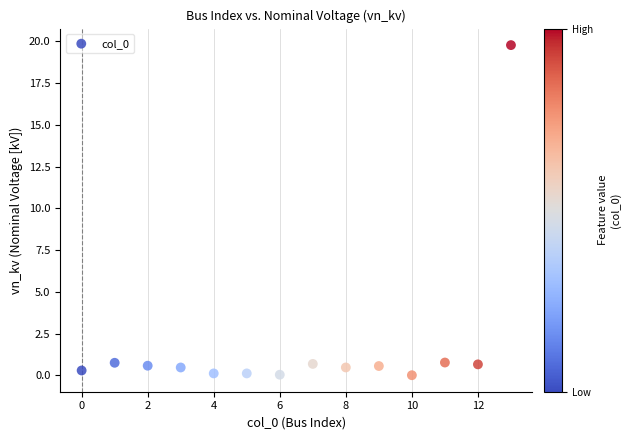

What is the range of Y values (max minus min)?

19.8